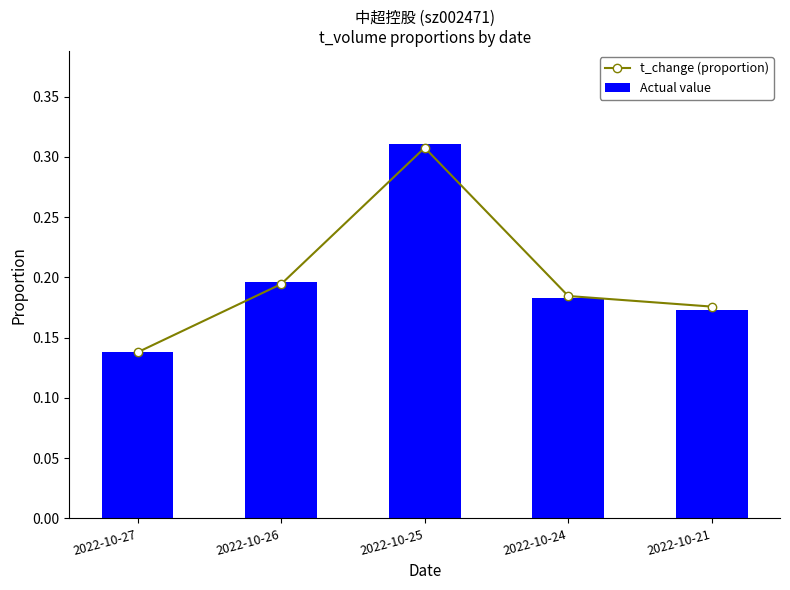

True or false: Actual value has a value of 0.1 at 2022-10-24.

False